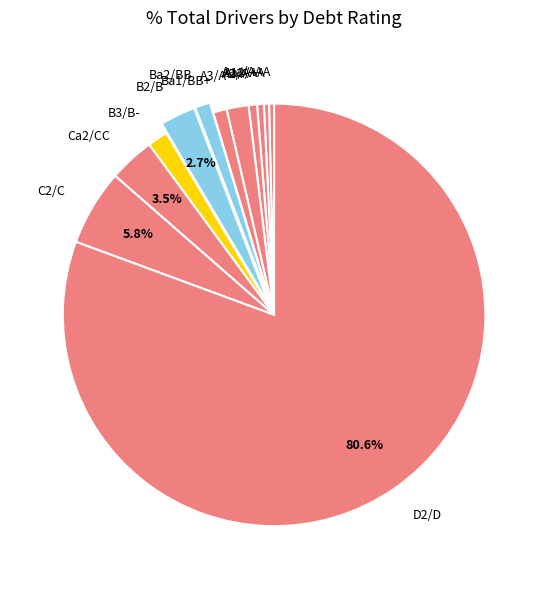

Is it true that D2/D is 68% of the pie?

False